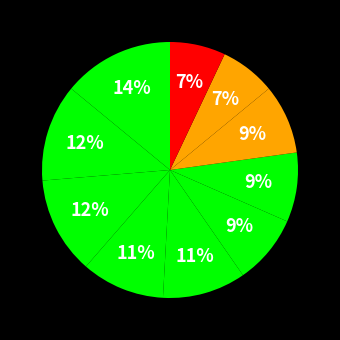

Count the number of slices in the pie.

10